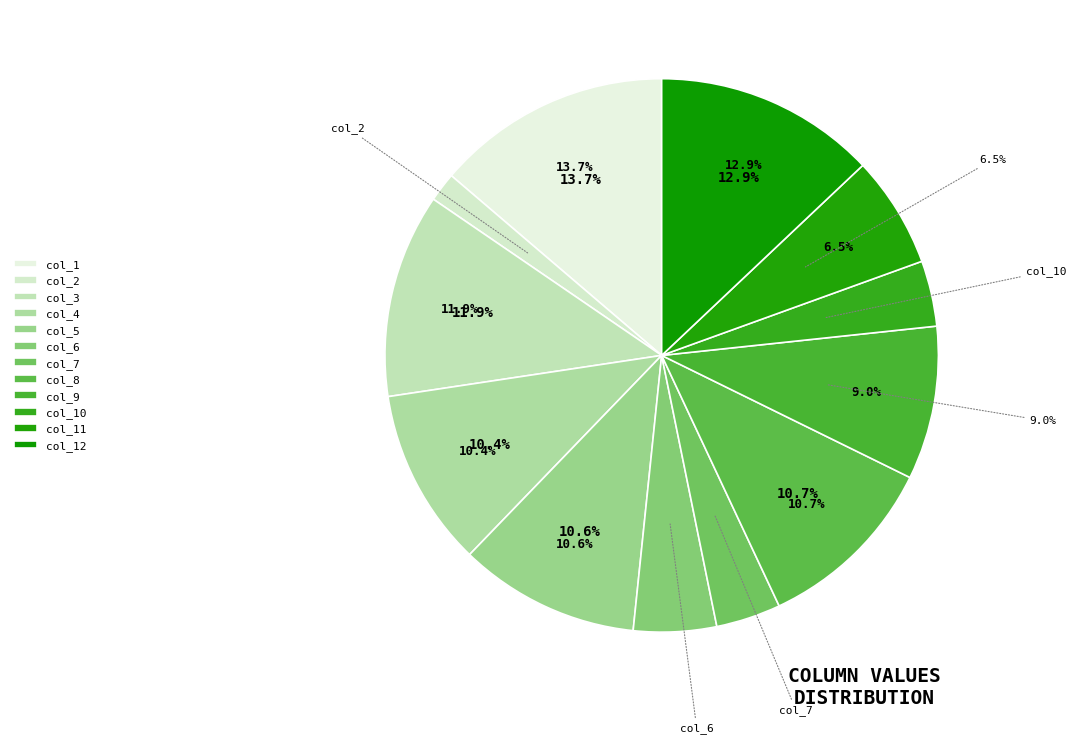

What is the total percentage of col_8 and col_6?

15.6%